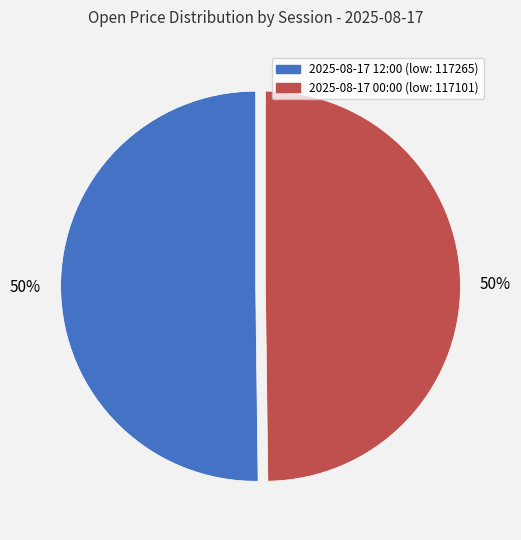

To the nearest percent, what is the average slice percentage?

50%